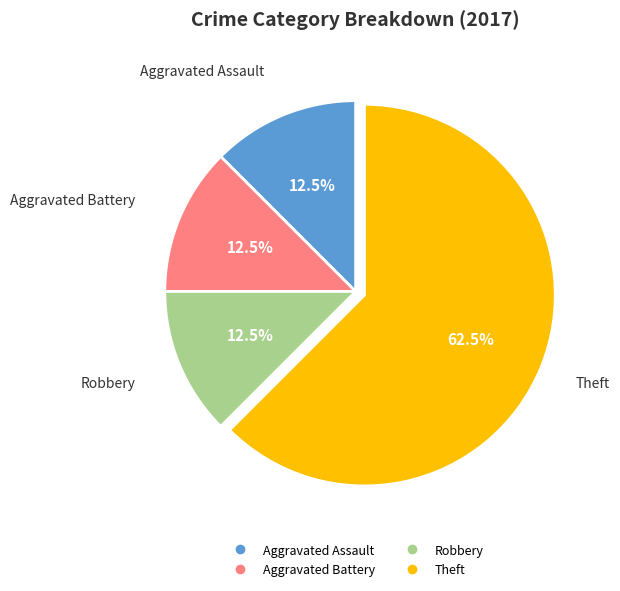

Is there a majority slice in this chart?

Yes